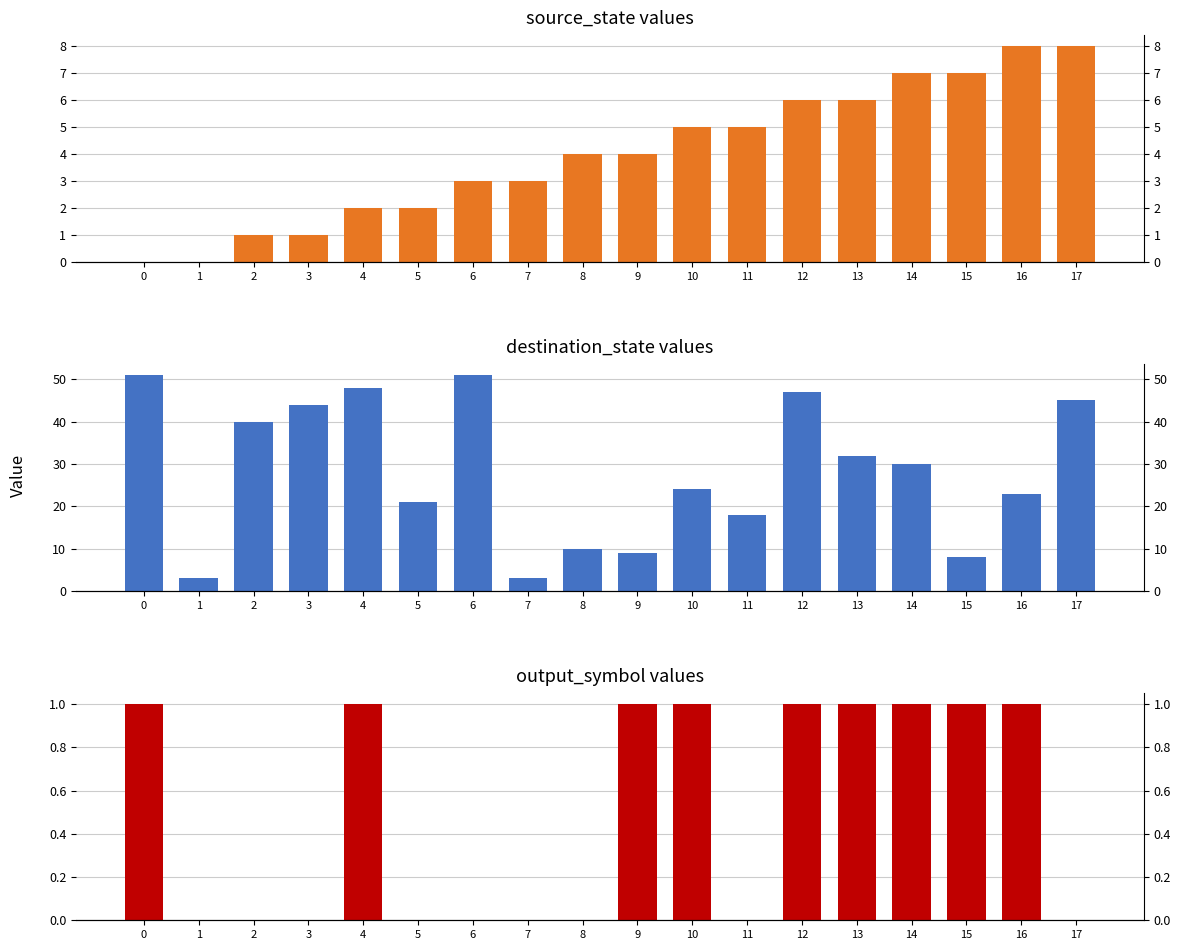

How many bars are there in each group?

3